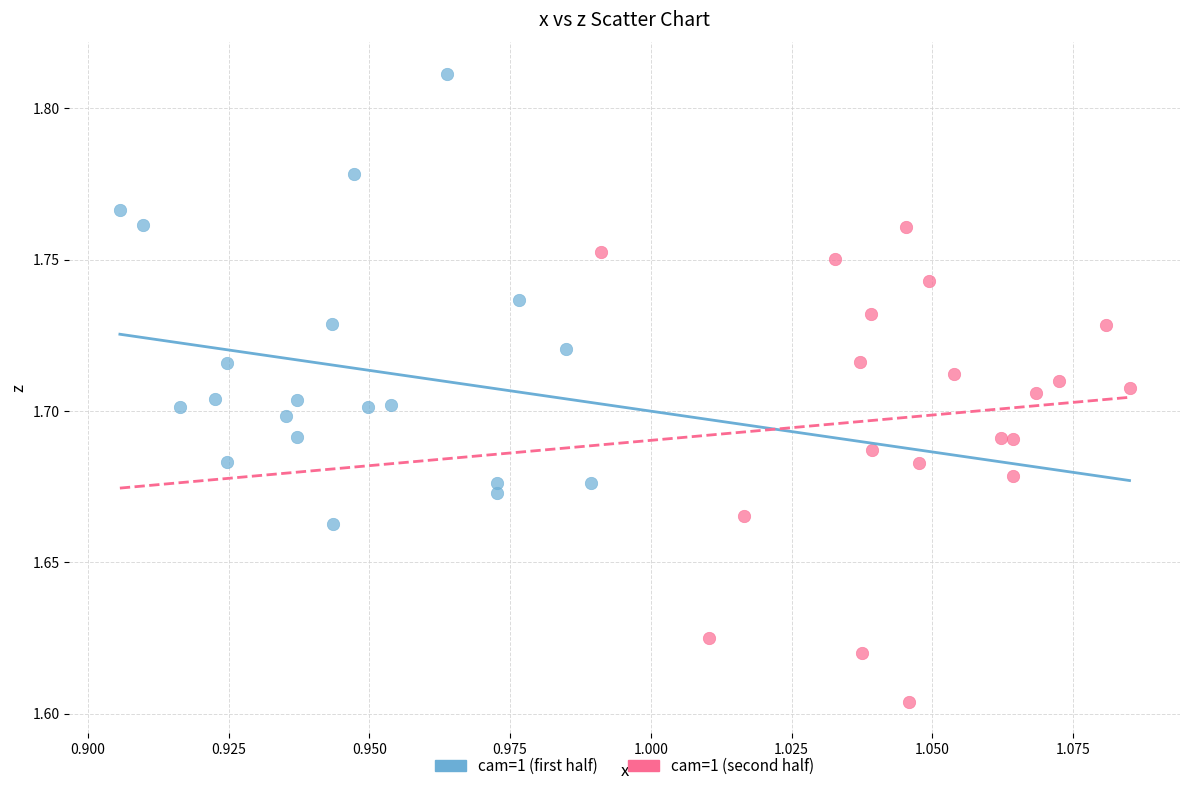

Which series reaches the maximum Y coordinate?

cam=1 (first half)